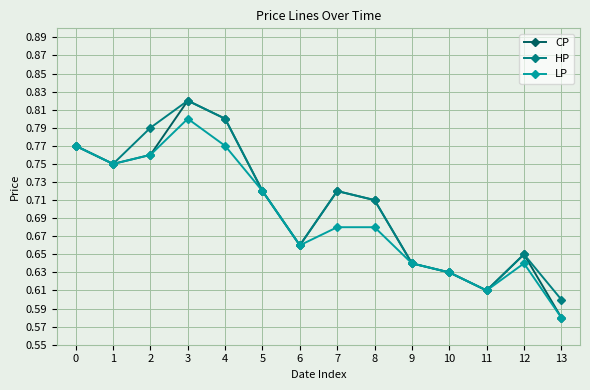

What is the difference between the maximum and minimum values in the HP series?

0.2